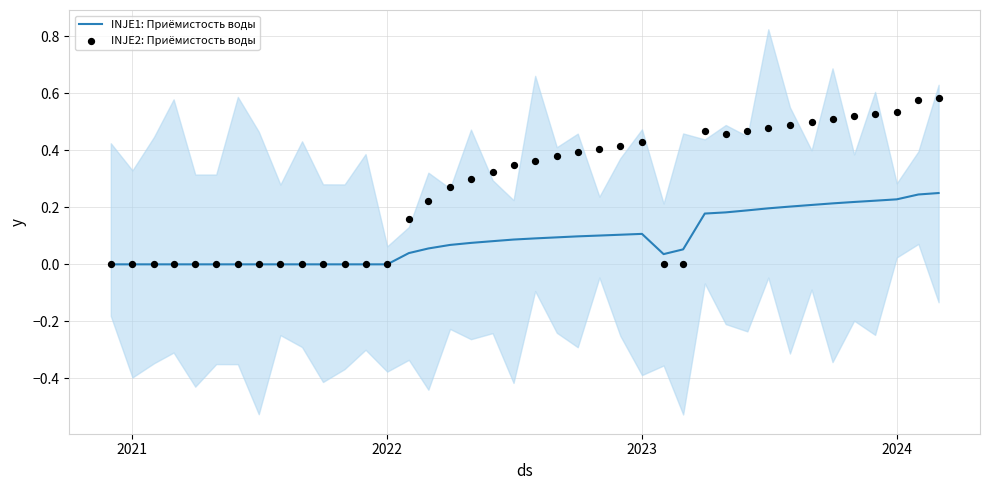

Which series has the largest total across all categories?

INJE2: Приёмистость воды